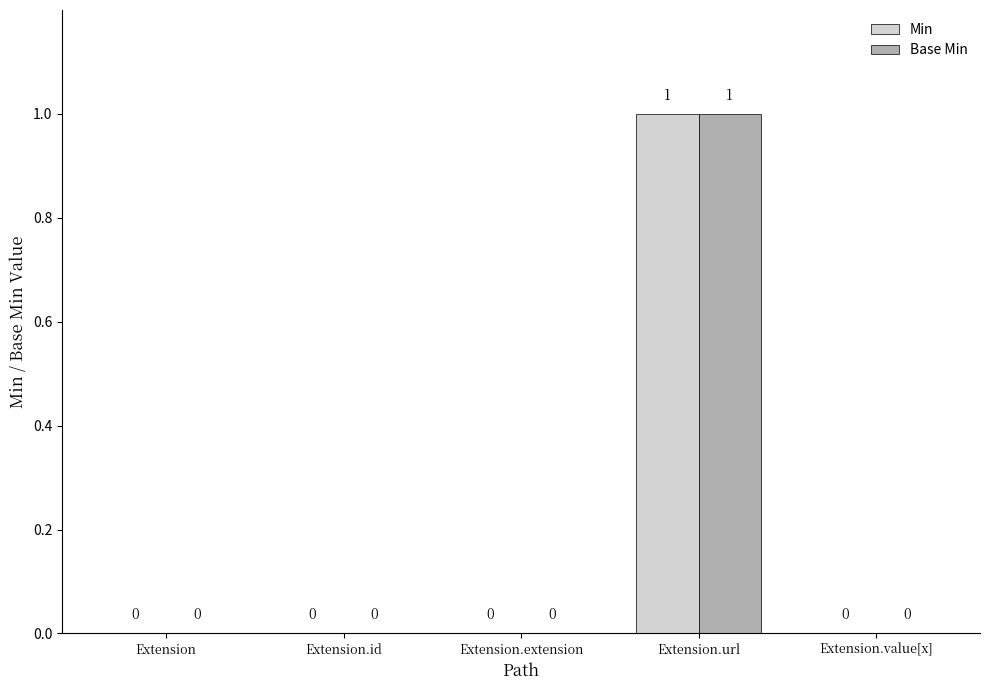

What is the greatest value displayed?

1